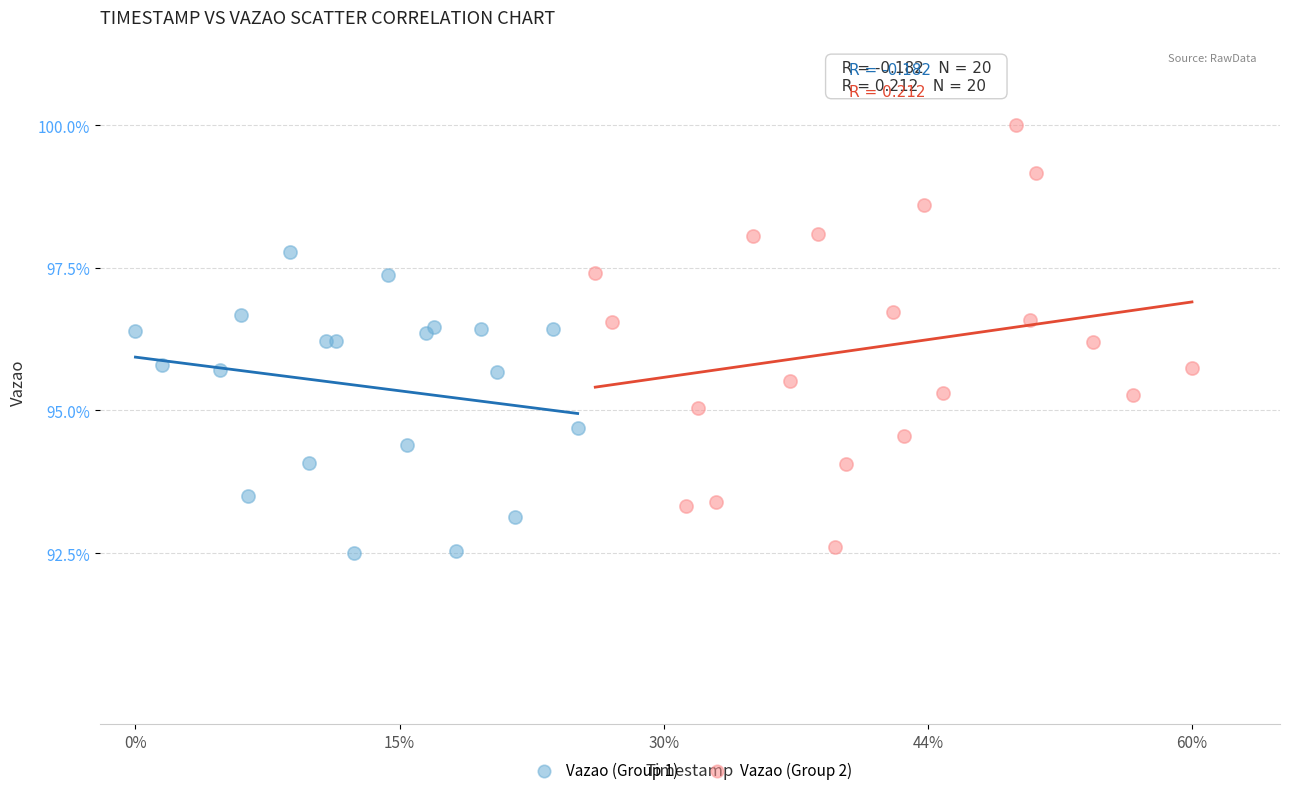

Which series has the widest spread of Y values?

Vazao (Group 2)